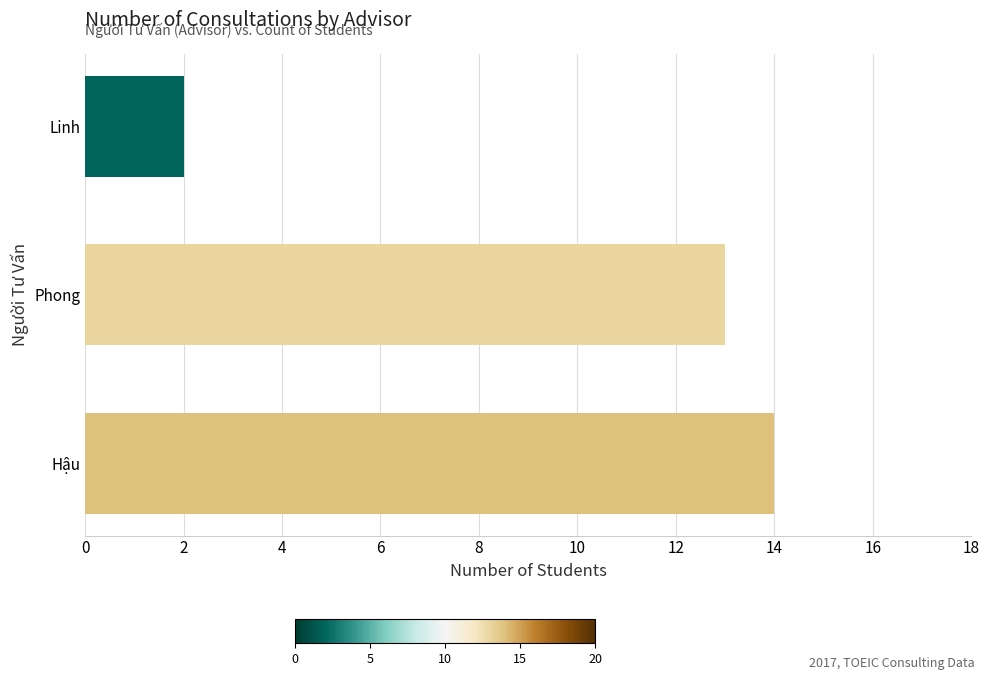

Reading bottom to top, transcribe all the data shown in this chart.

14	13	2